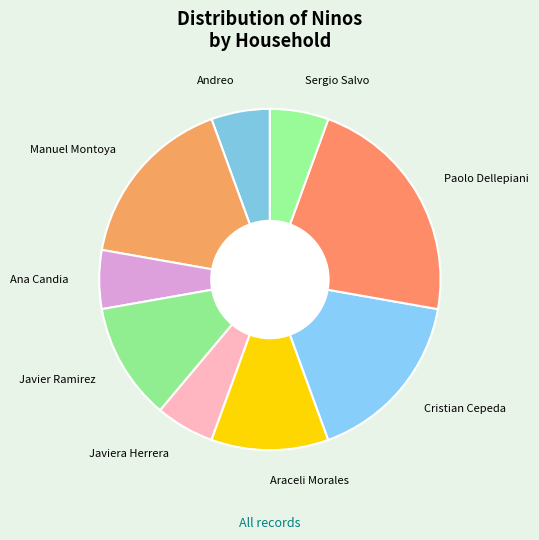

Which category has the biggest portion of the pie?

Paolo Dellepiani